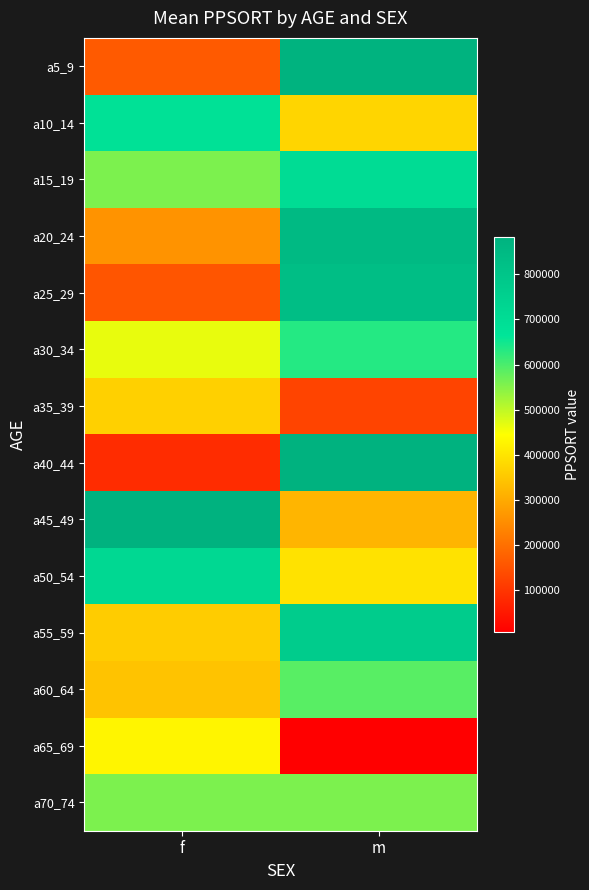

At which category is the sum across all series the highest?

m